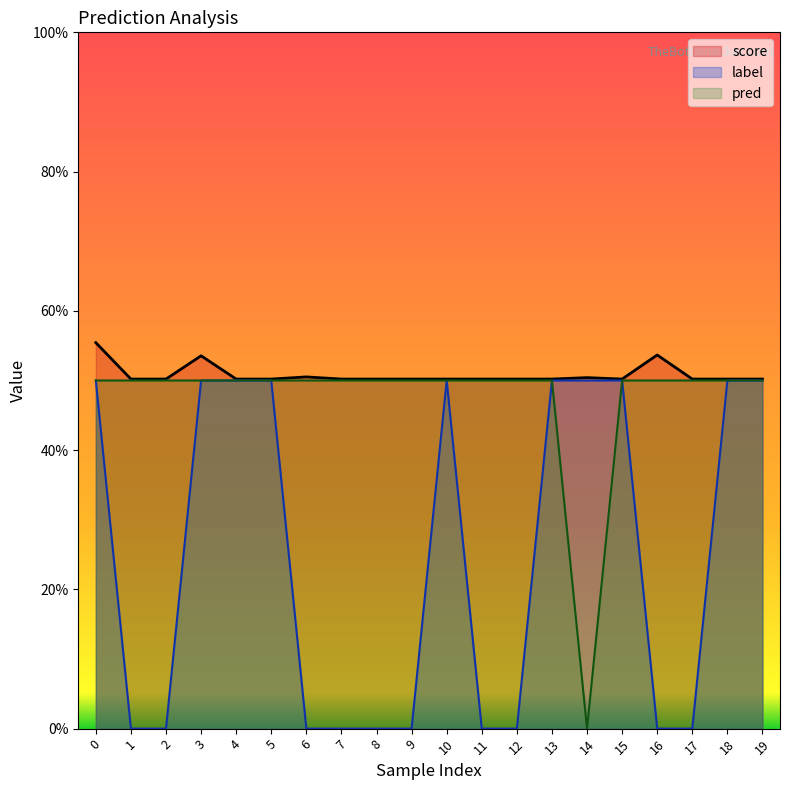

What is the sum of all label values?

5.0